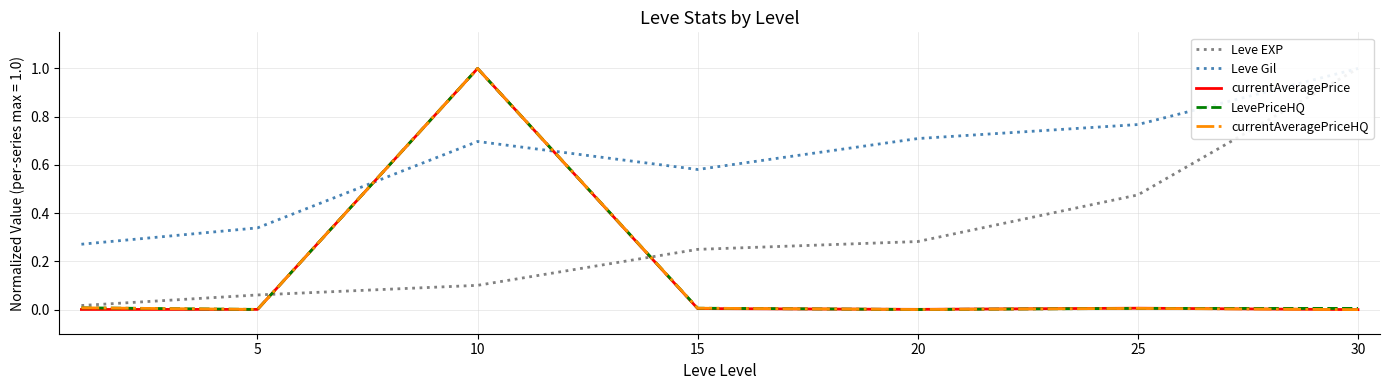

True or false: currentAveragePrice has a value of 0.0 at 20.

True